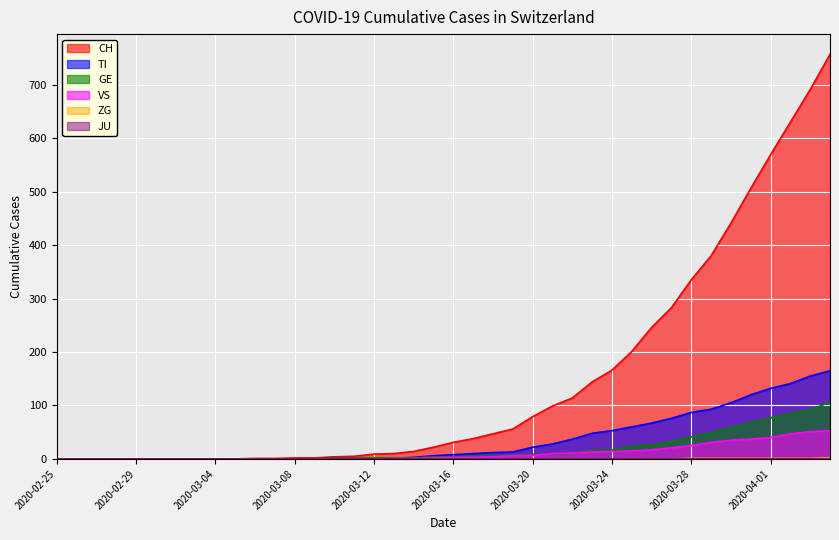

What is the highest value of the VS series?

53